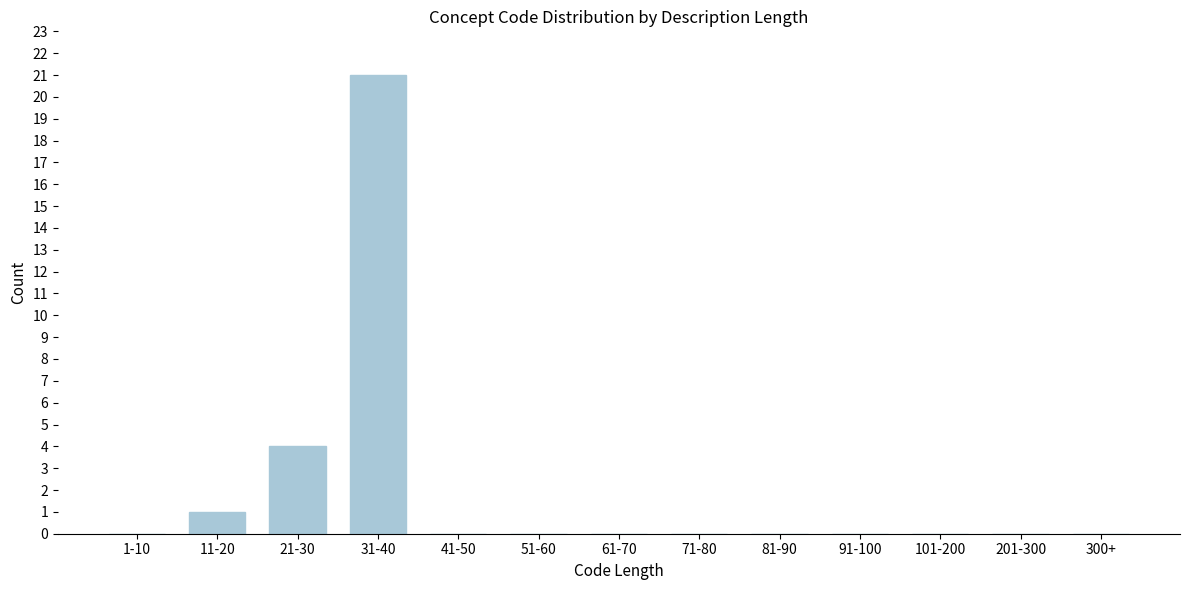

Reading right to left, extract all data points from this chart.

300+=0	201-300=0	101-200=0	91-100=0	81-90=0	71-80=0	61-70=0	51-60=0	41-50=0	31-40=21	21-30=4	11-20=1	1-10=0